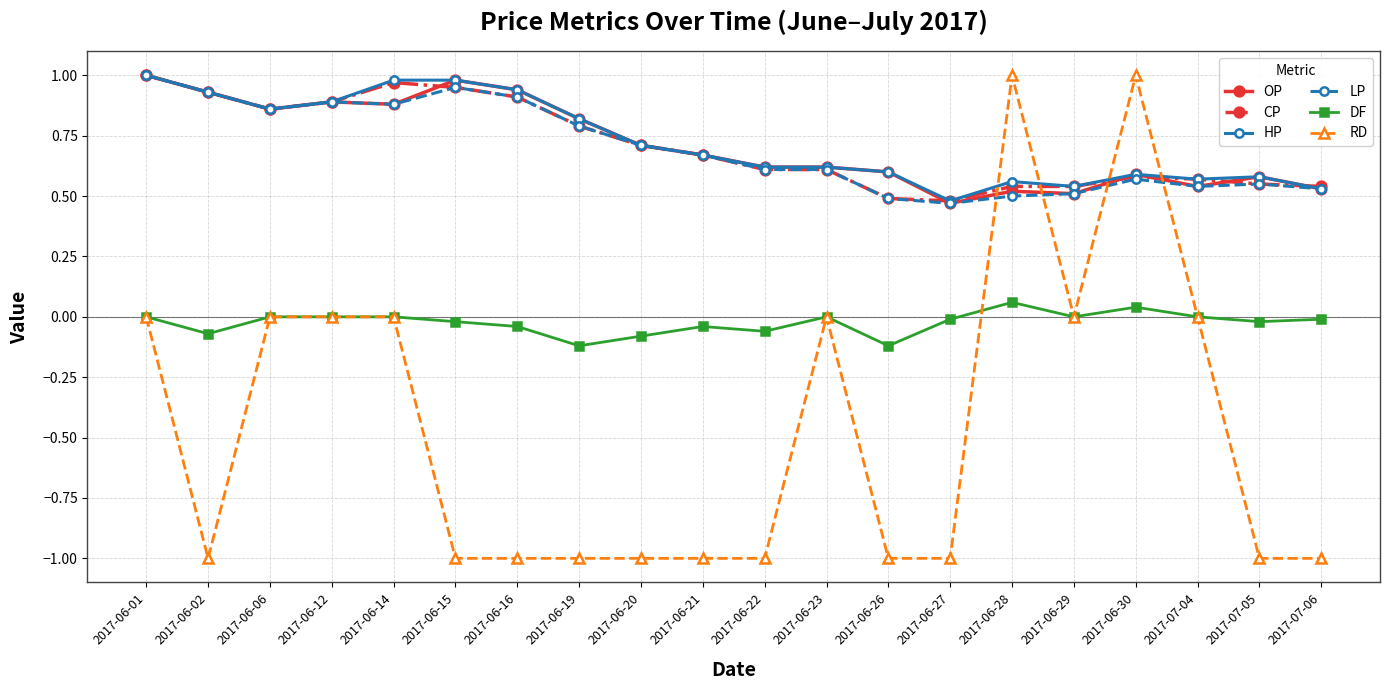

Which series has the widest spread of values?

RD